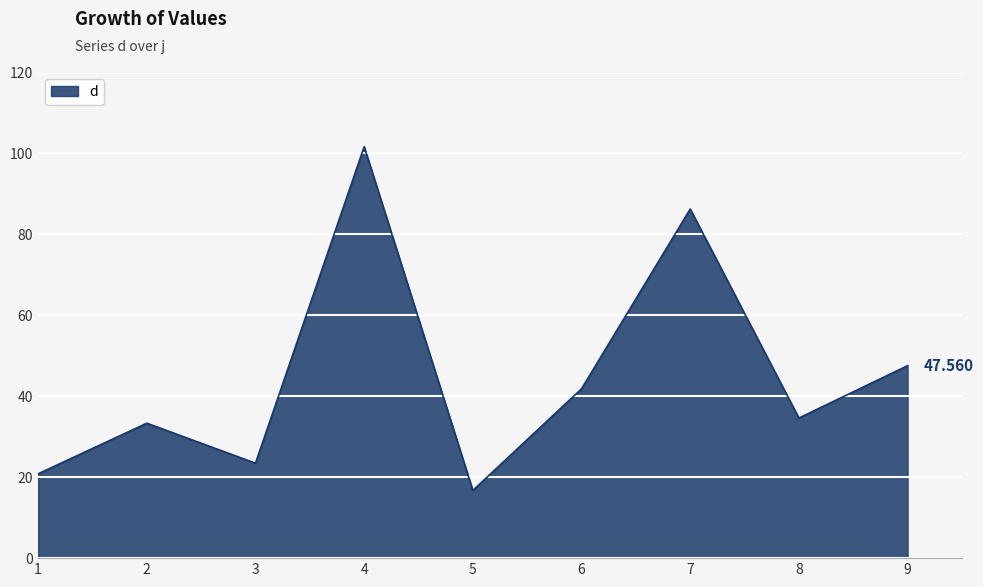

Which has a higher value, 7 or 9?

7